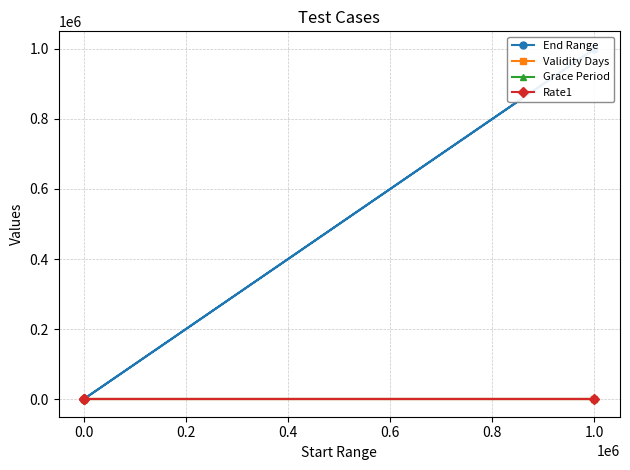

Which series changed the most between −0.2 and 0.4?

End Range